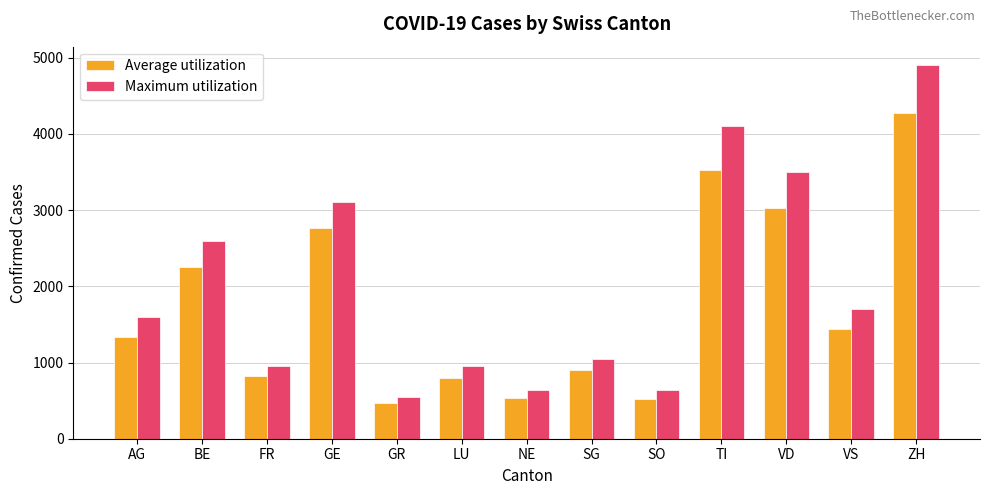

What is the label of the 10th bar from the left?

TI